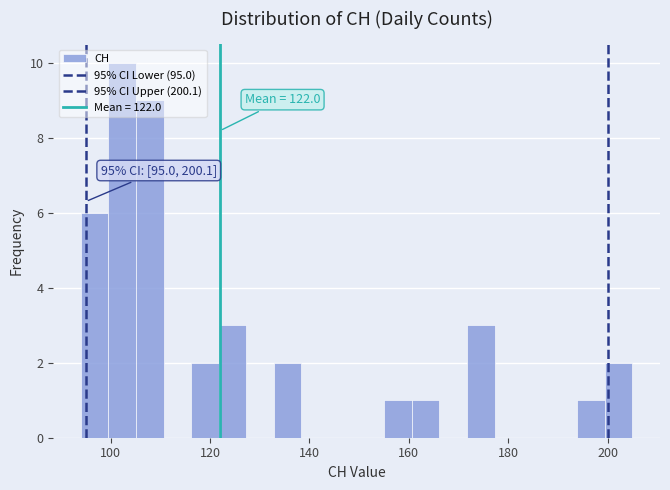

Read against the x-axis, roughly where is the centre of the tallest bar?

102